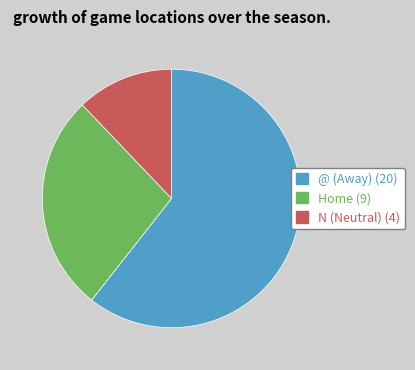

Does any single category account for the majority?

Yes